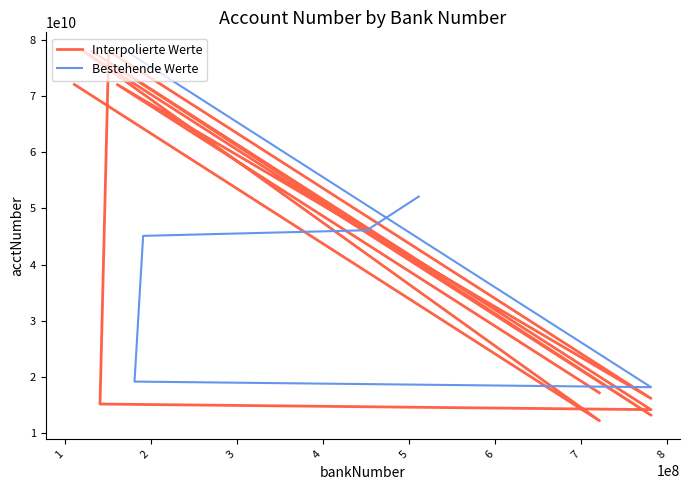

True or false: Interpolierte Werte has a value of 9528804288 at 8.

False